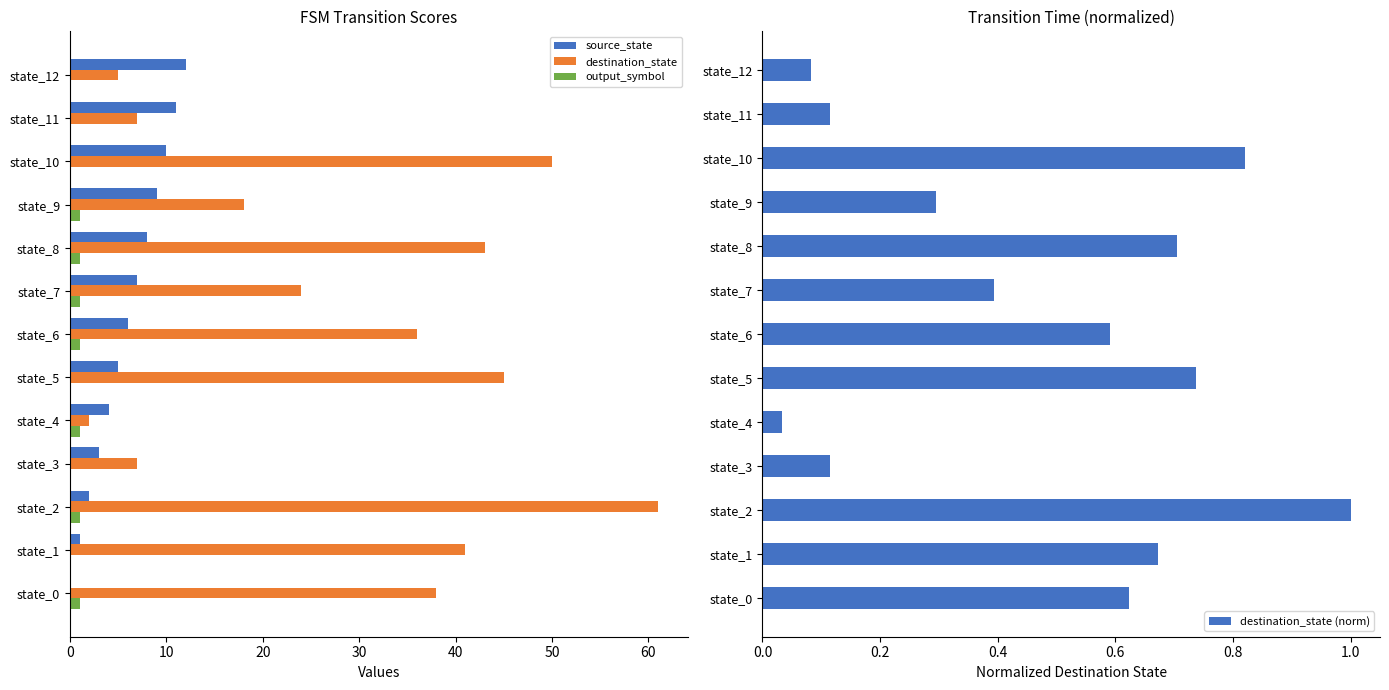

What is the sum of all output_symbol values?

7